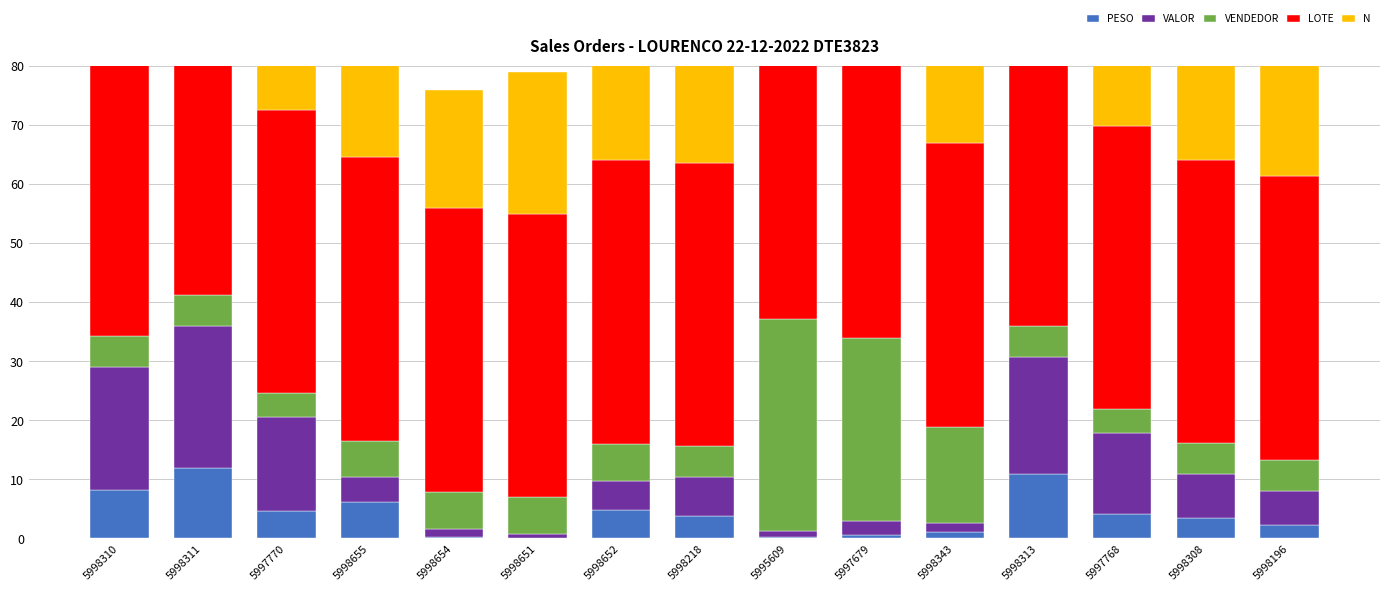

What is the average value of the N series?

32.0